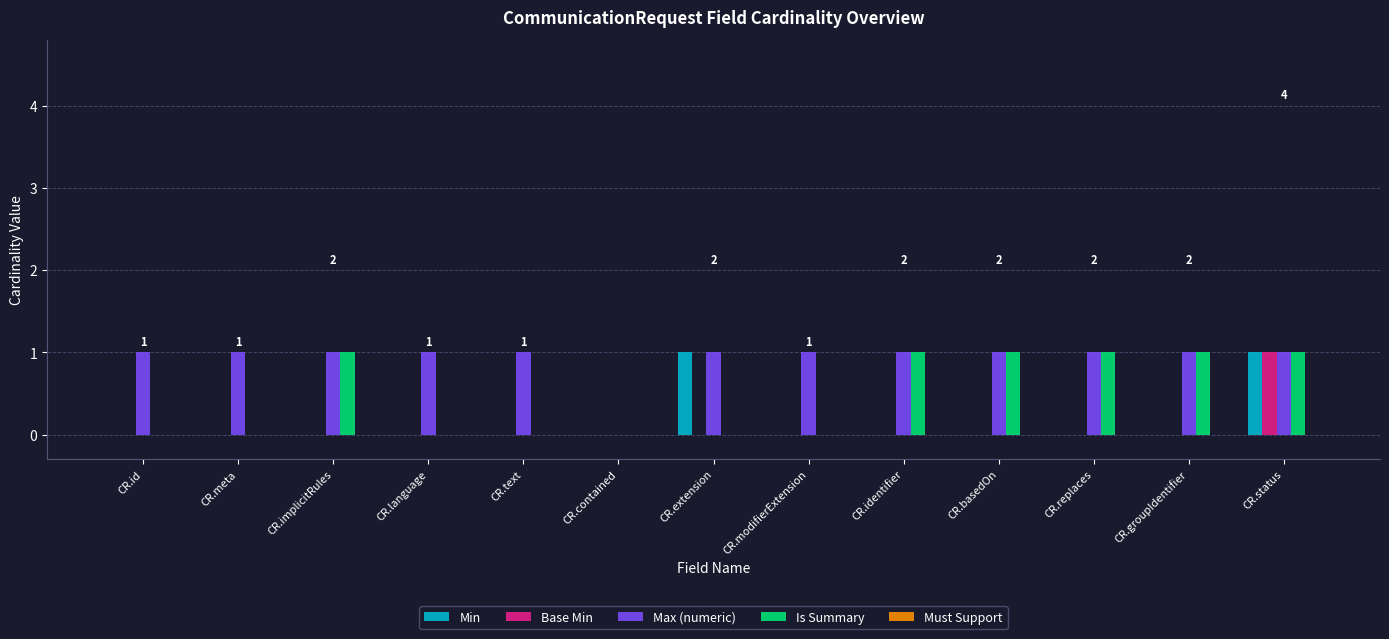

How many Base Min values are between 0 and 1?

13